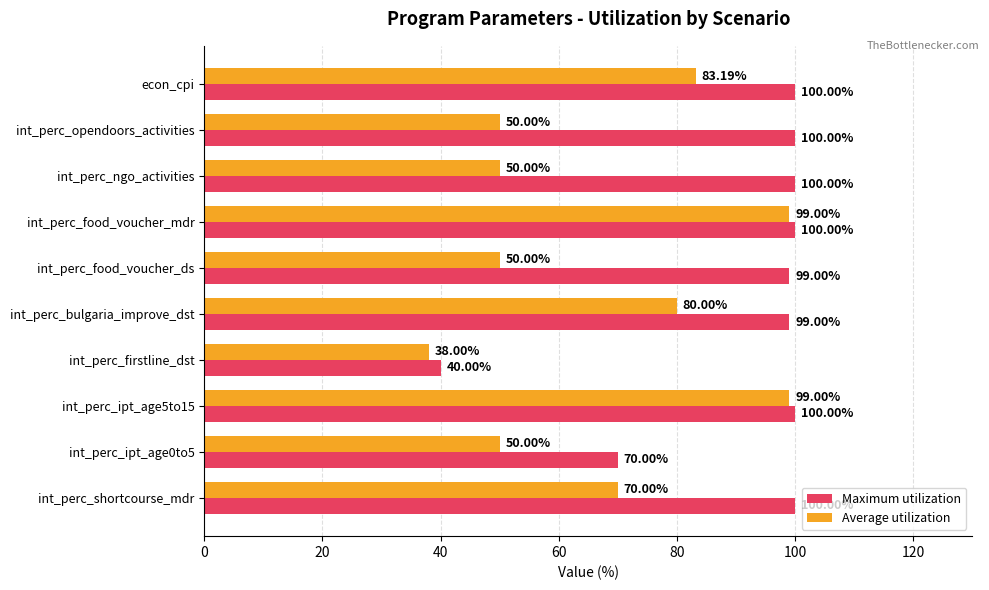

What is the spread (max minus min) of values at int_perc_food_voucher_ds?

49.0